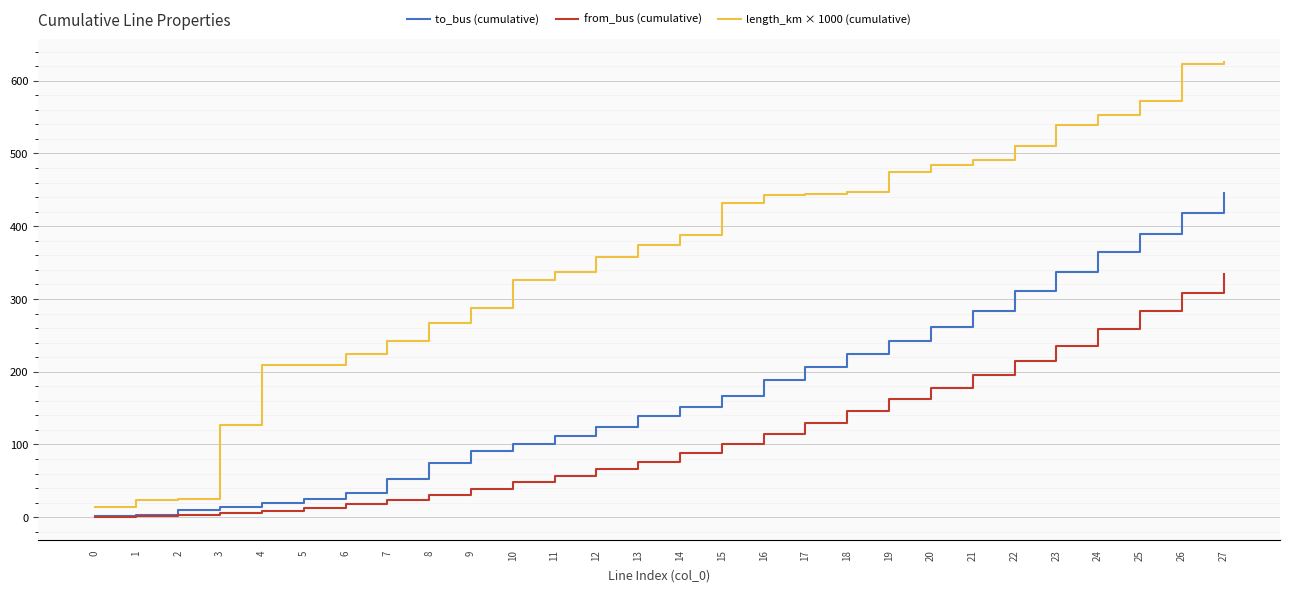

What is the sum of all from_bus (cumulative) values?

3141.0